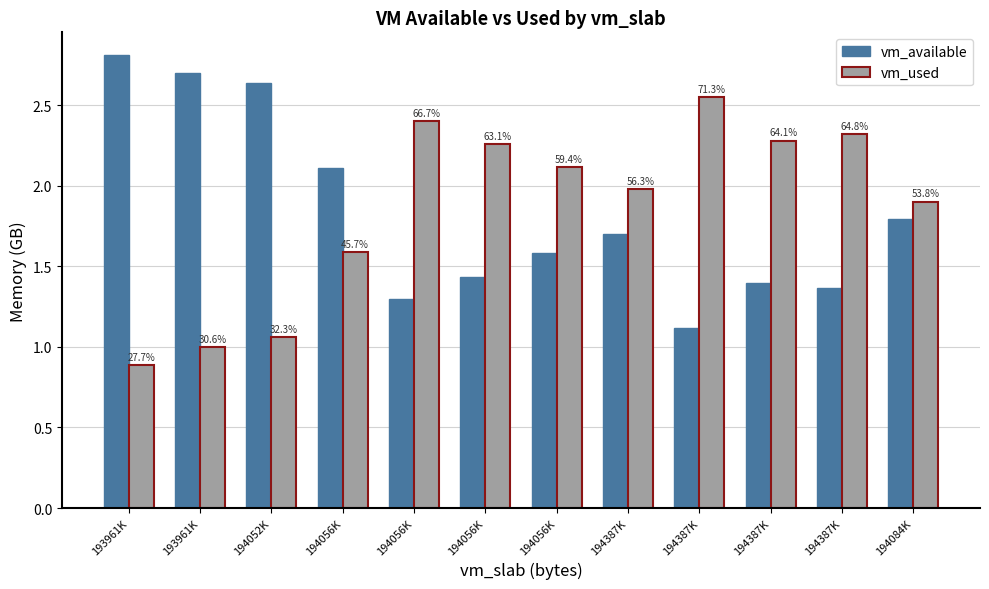

How many bars are there in each group?

2